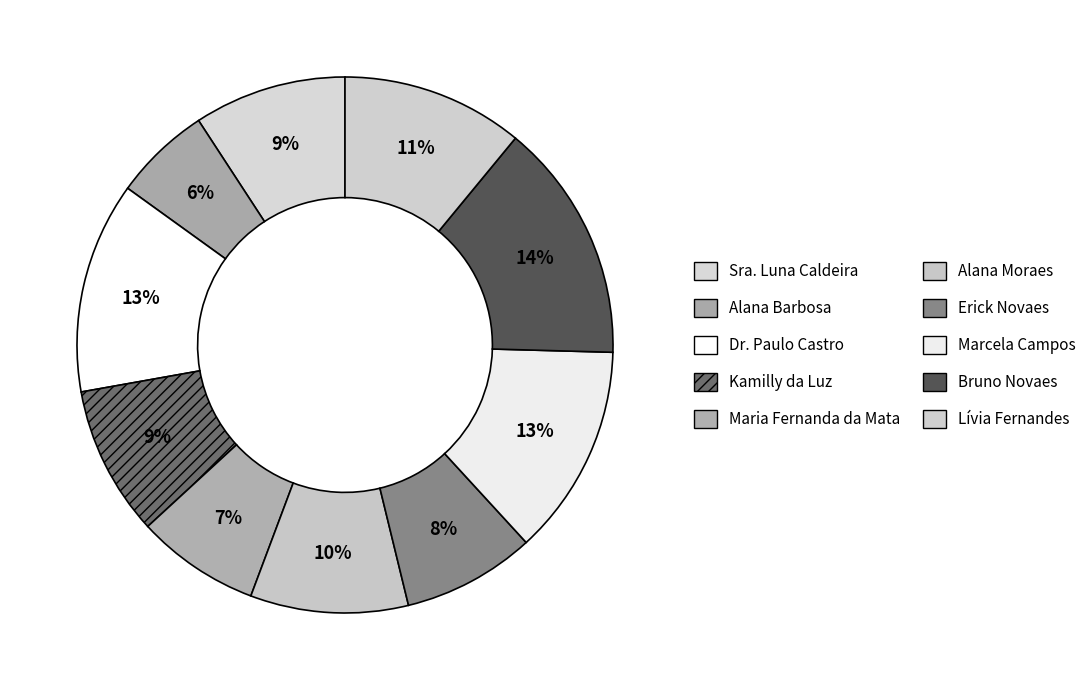

How many slices are in this pie chart?

10